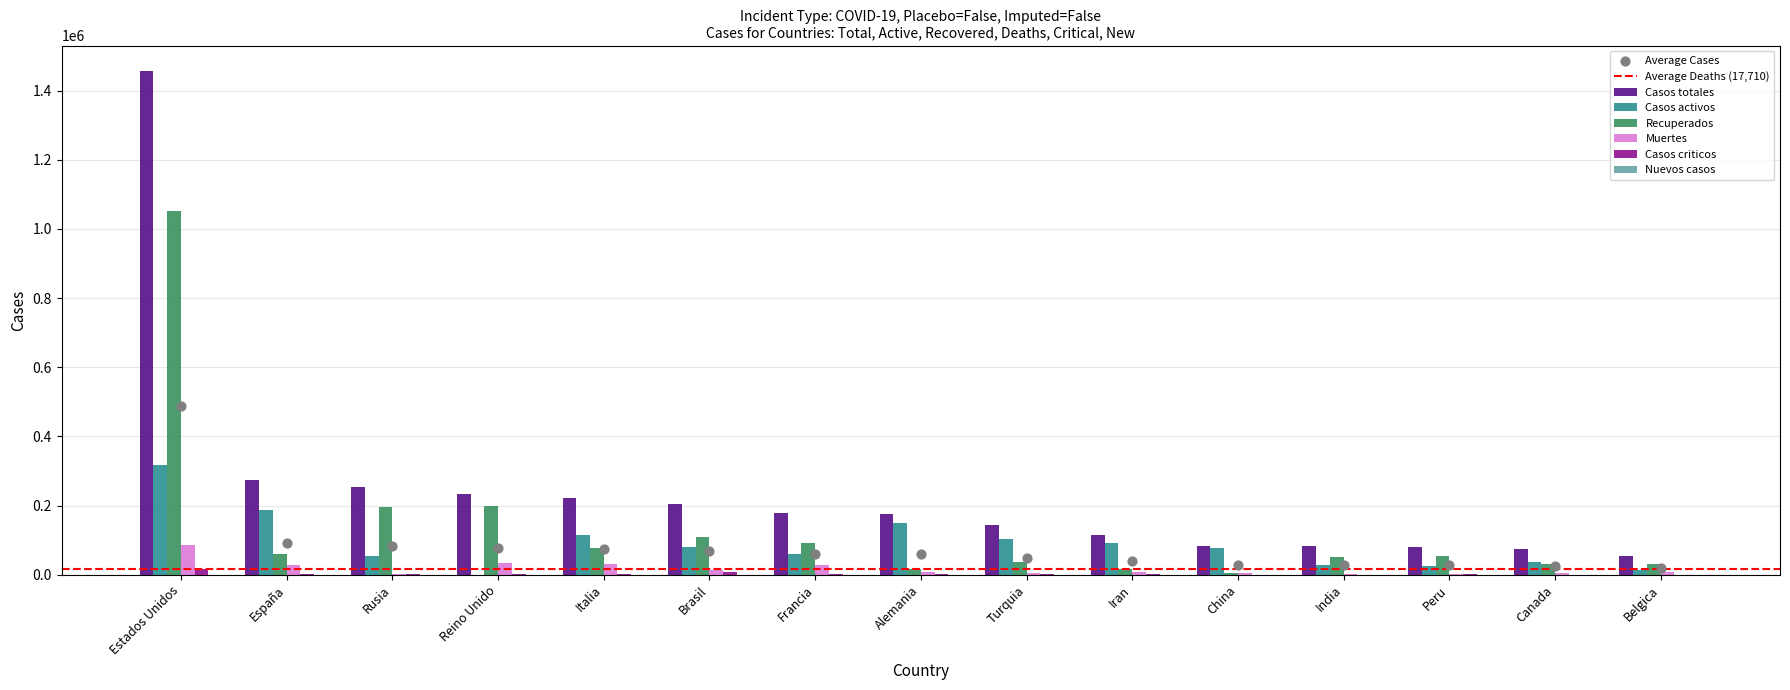

What is the total value across all series at Canada?

147304